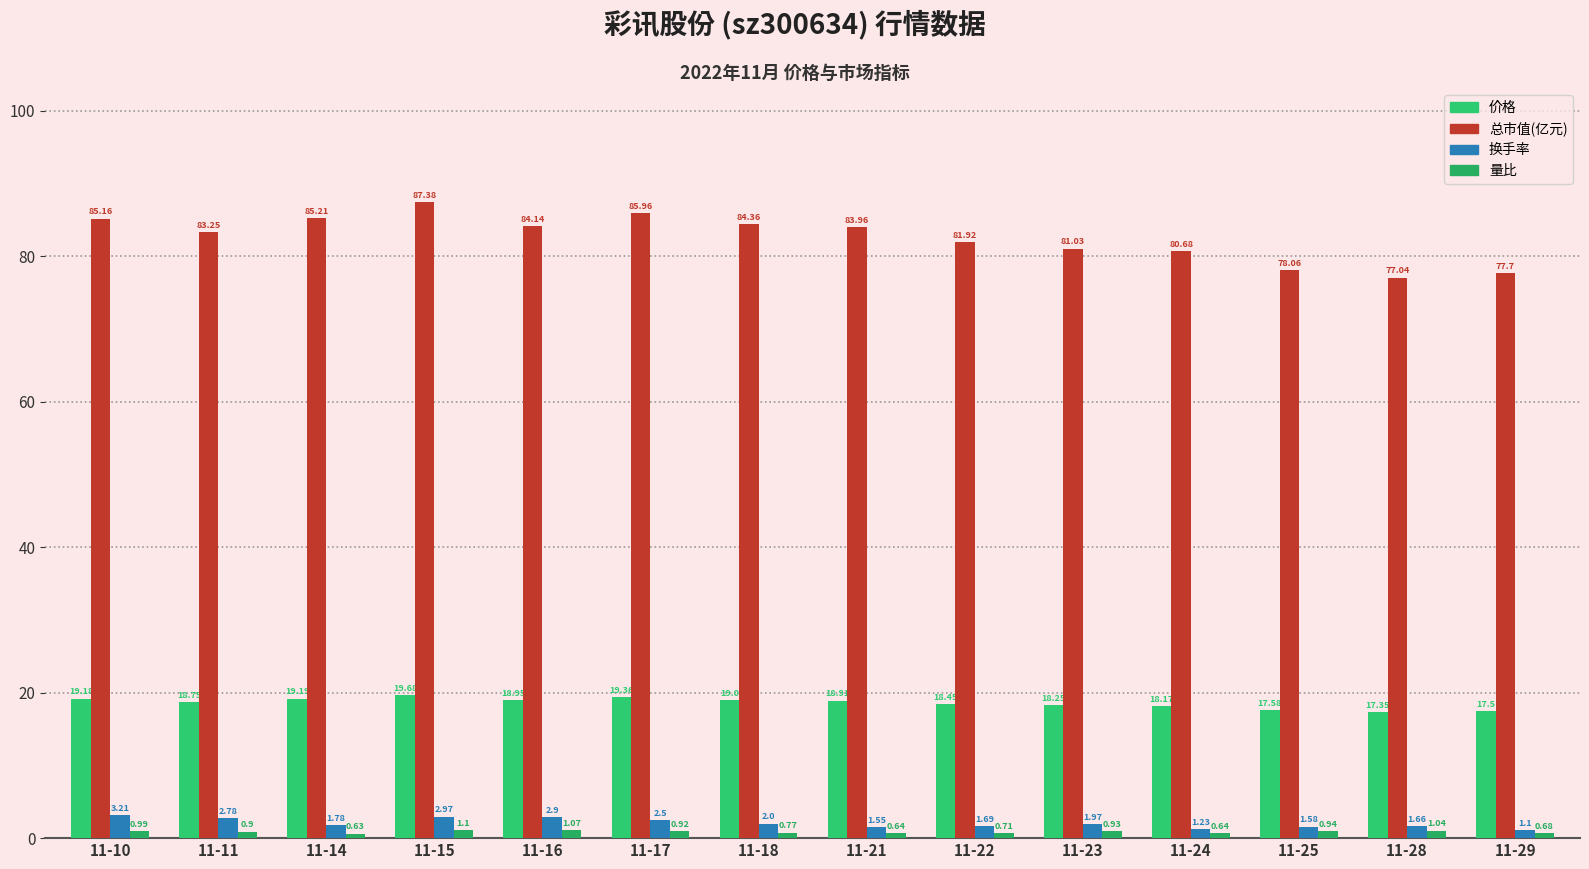

How many groups of bars are there?

14